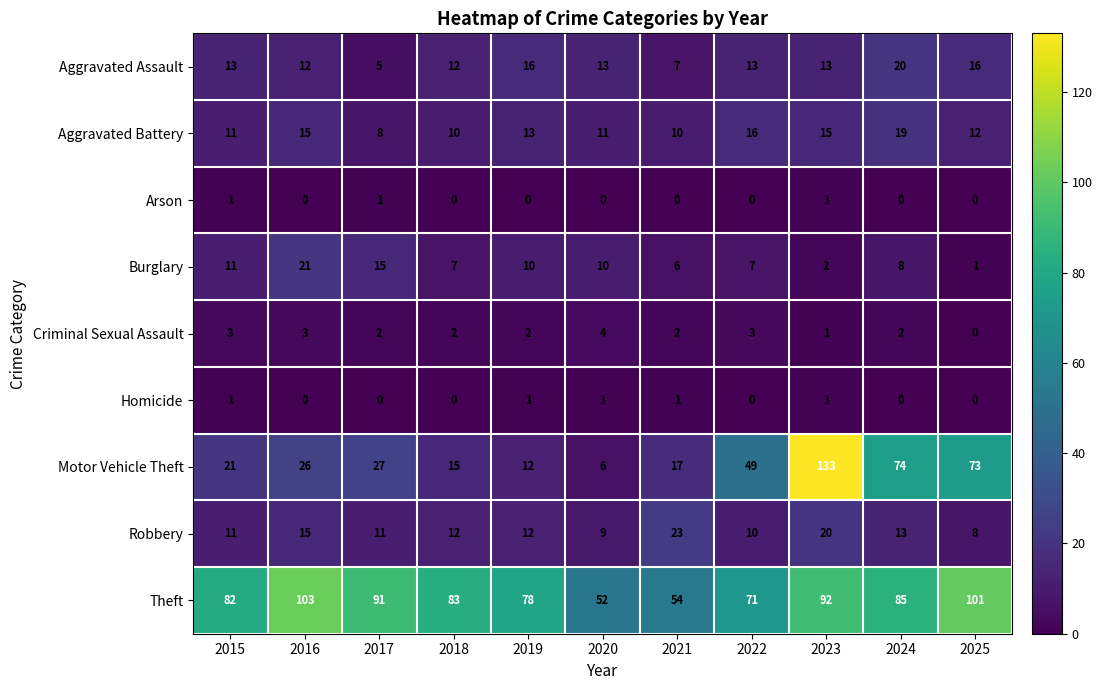

Rank the series at 2017 from lowest to highest value.

Homicide, Arson, Criminal Sexual Assault, Aggravated Assault, Aggravated Battery, Robbery, Burglary, Motor Vehicle Theft, Theft